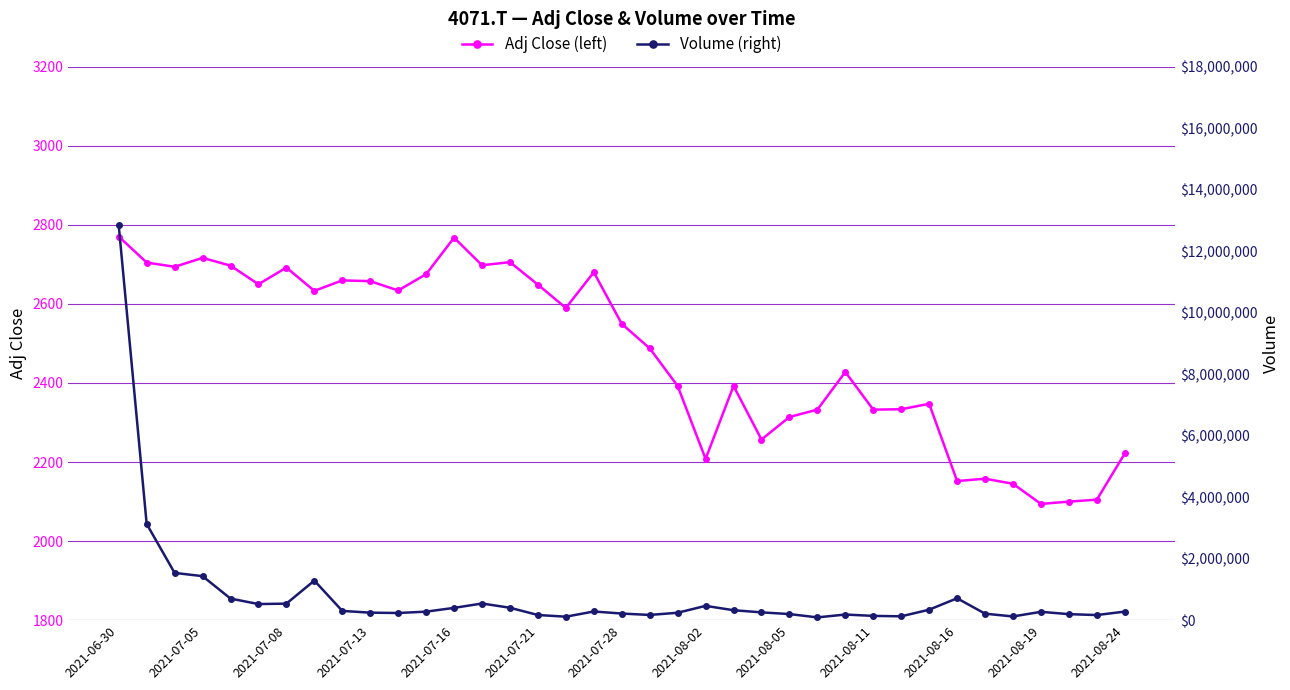

In Adj Close (left), how many points are lower than both neighbors (excluding endpoints)?

11